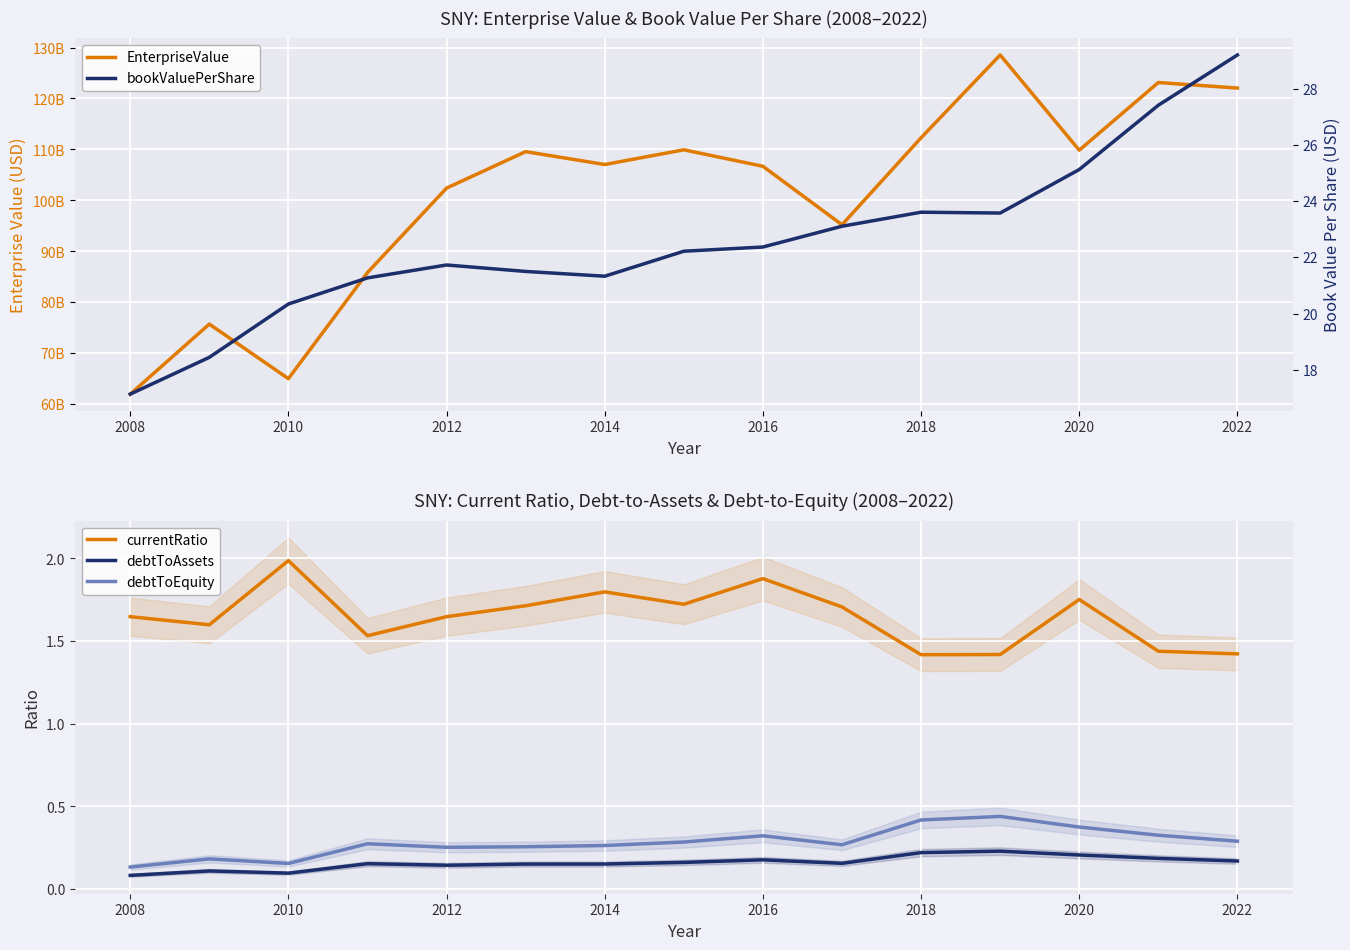

What is the lowest value of the currentRatio series?

1.4